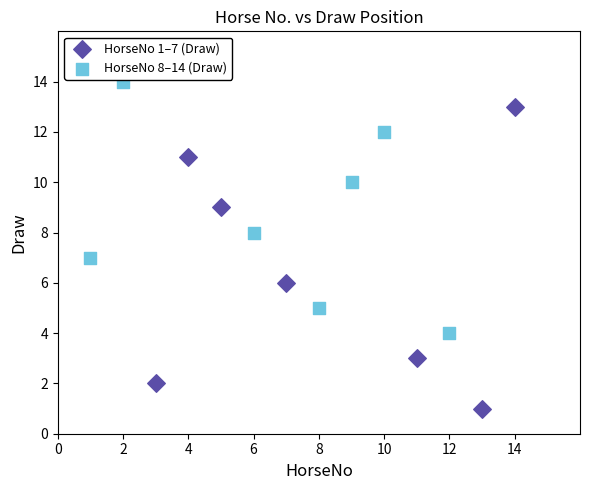

Which series contains the lowest Y value?

HorseNo 1–7 (Draw)